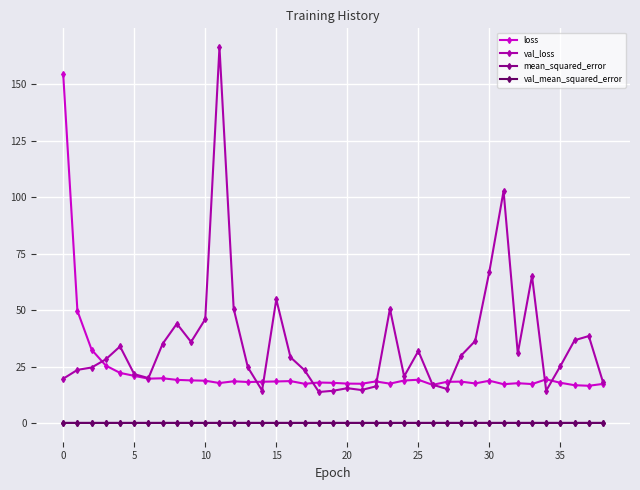

What is the lowest value of the val_loss series?

13.7